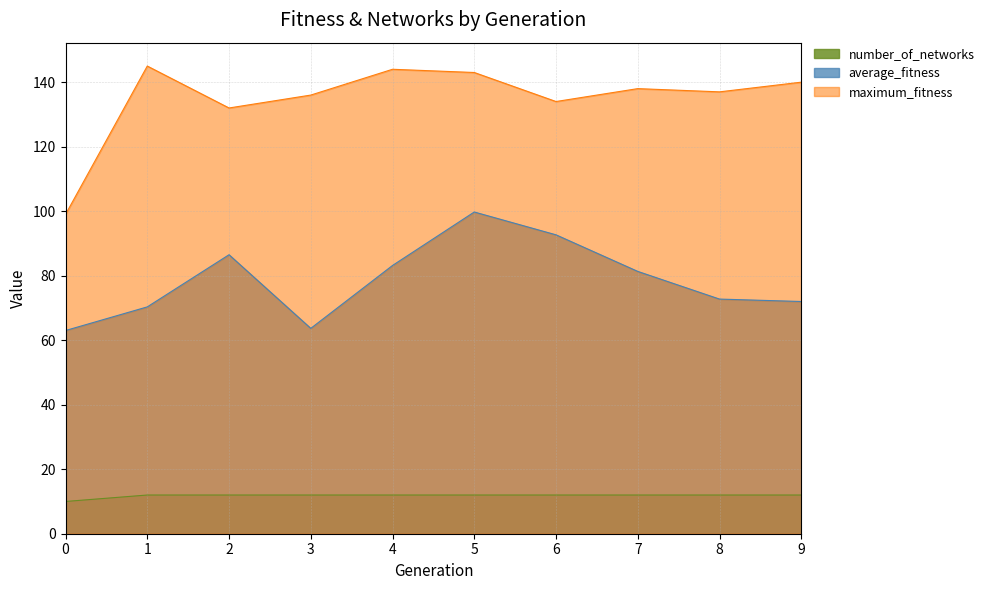

What is the smallest value displayed?

10.0